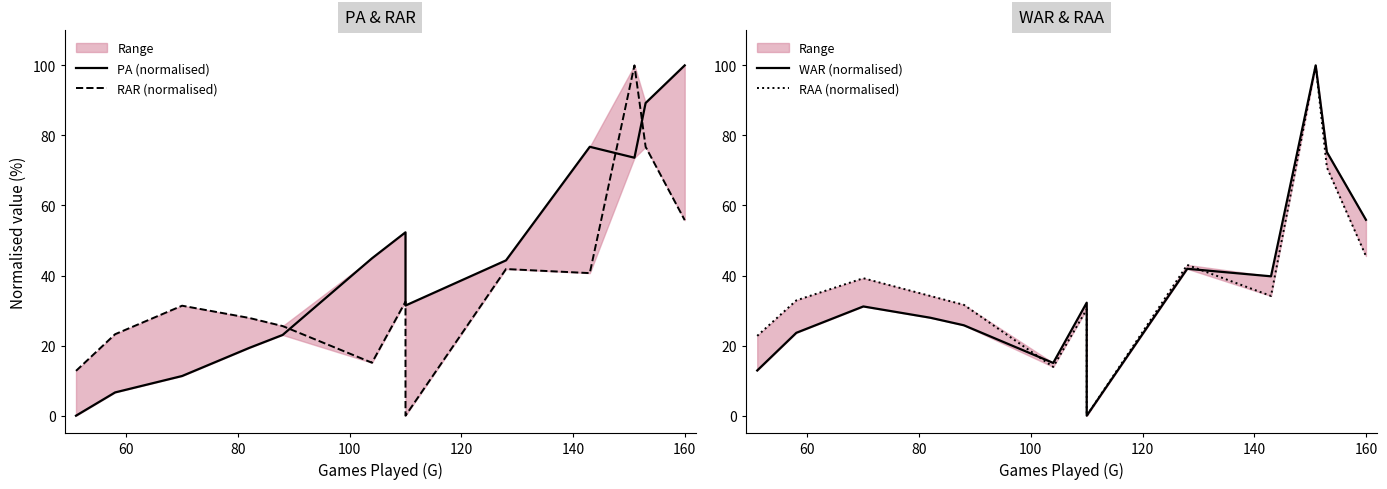

What are all the series names shown in the legend?

PA (normalised), RAR (normalised), WAR (normalised), RAA (normalised)